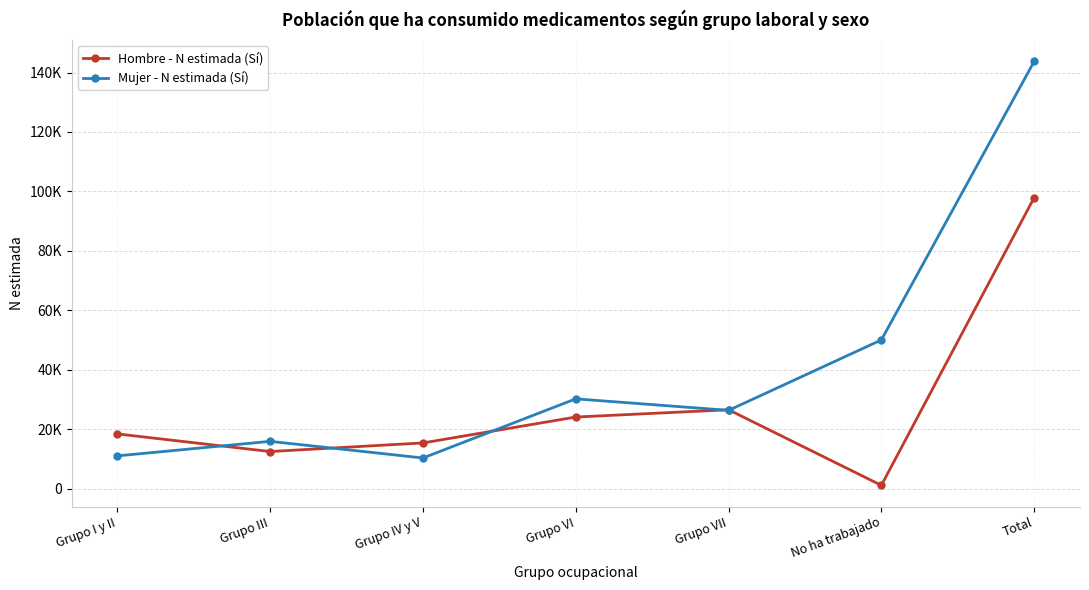

What is the maximum value for Mujer - N estimada (Sí)?

143737